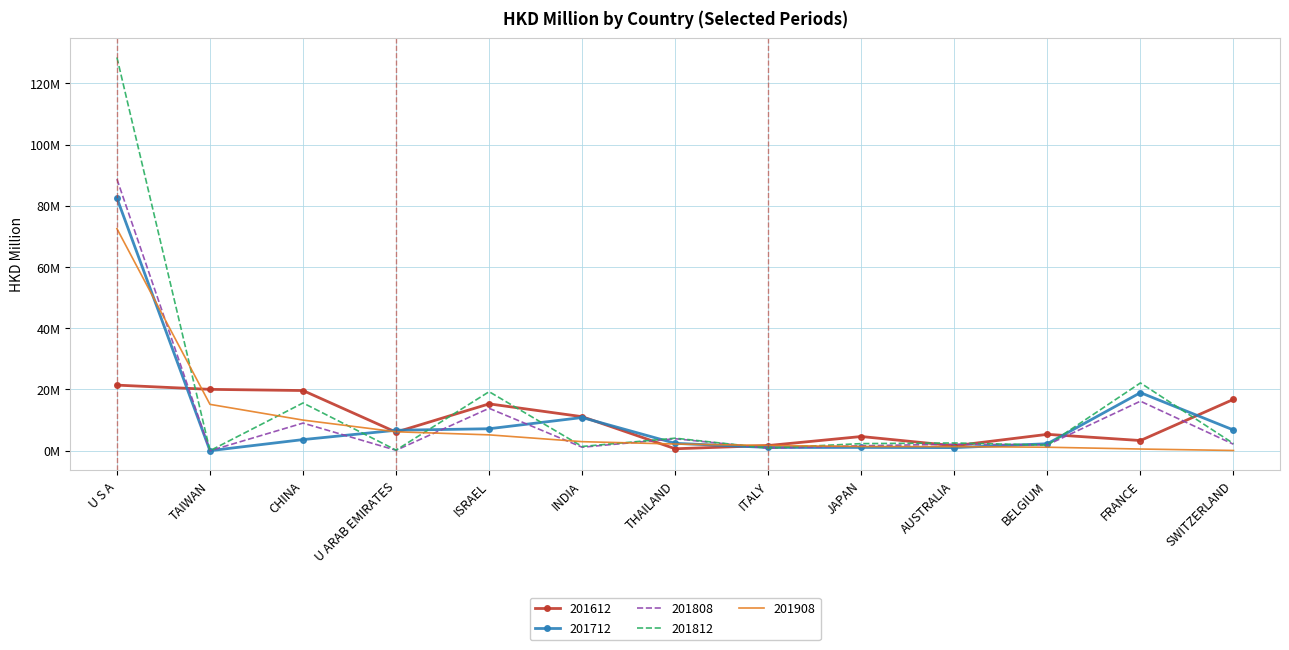

What are all the series names shown in the legend?

201612, 201712, 201808, 201812, 201908